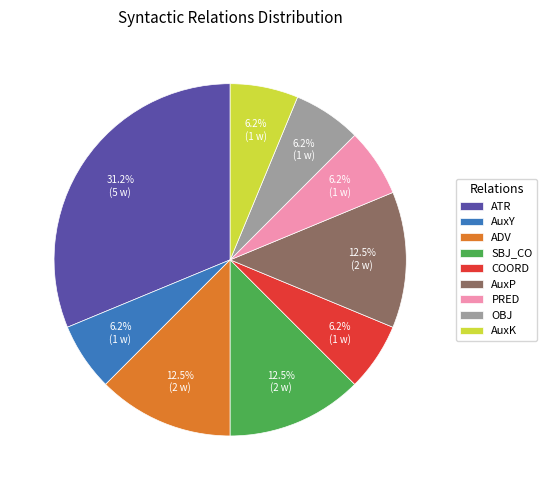

Between COORD and AuxP, which is larger?

AuxP